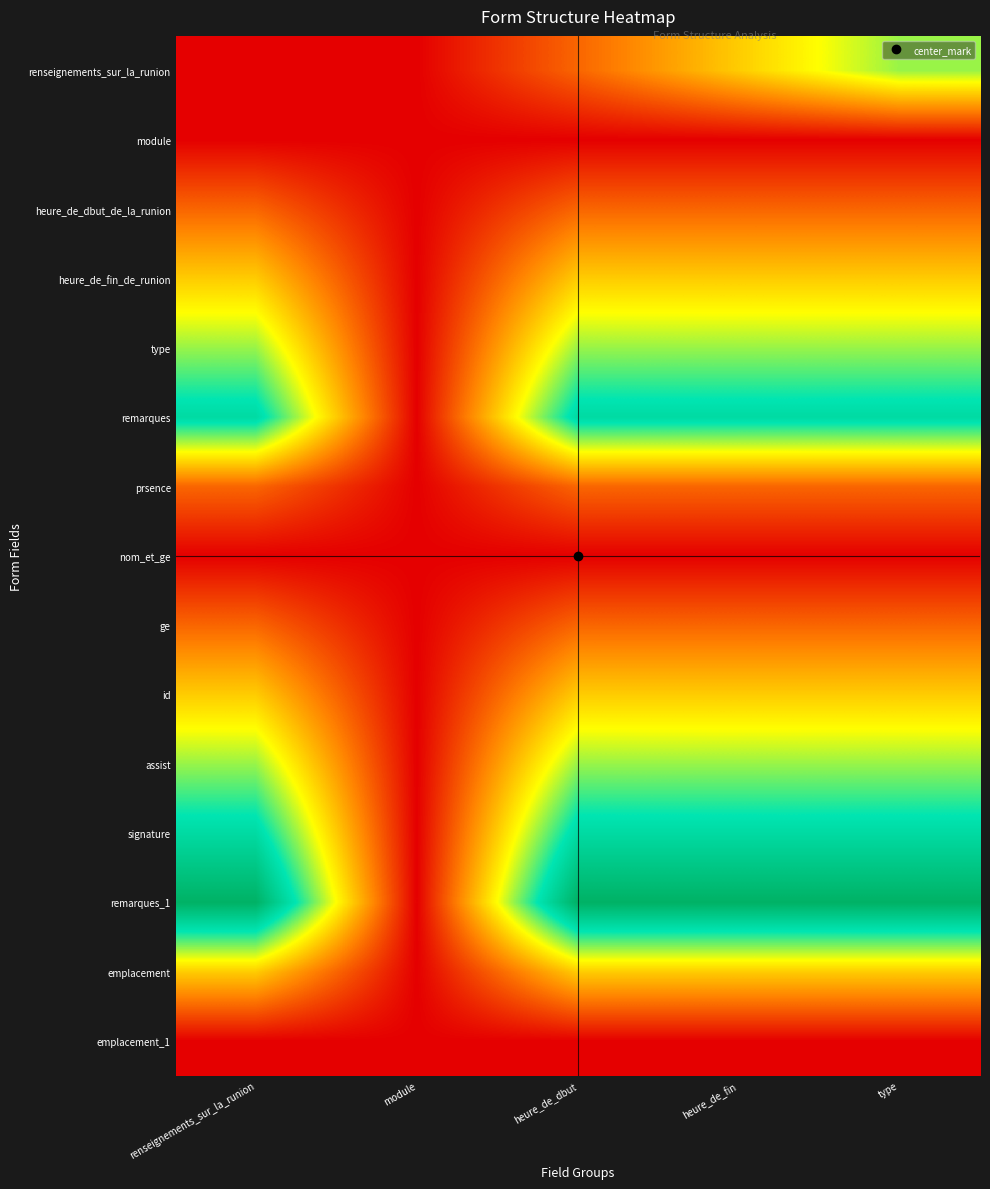

At which category is the sum across all series the highest?

type